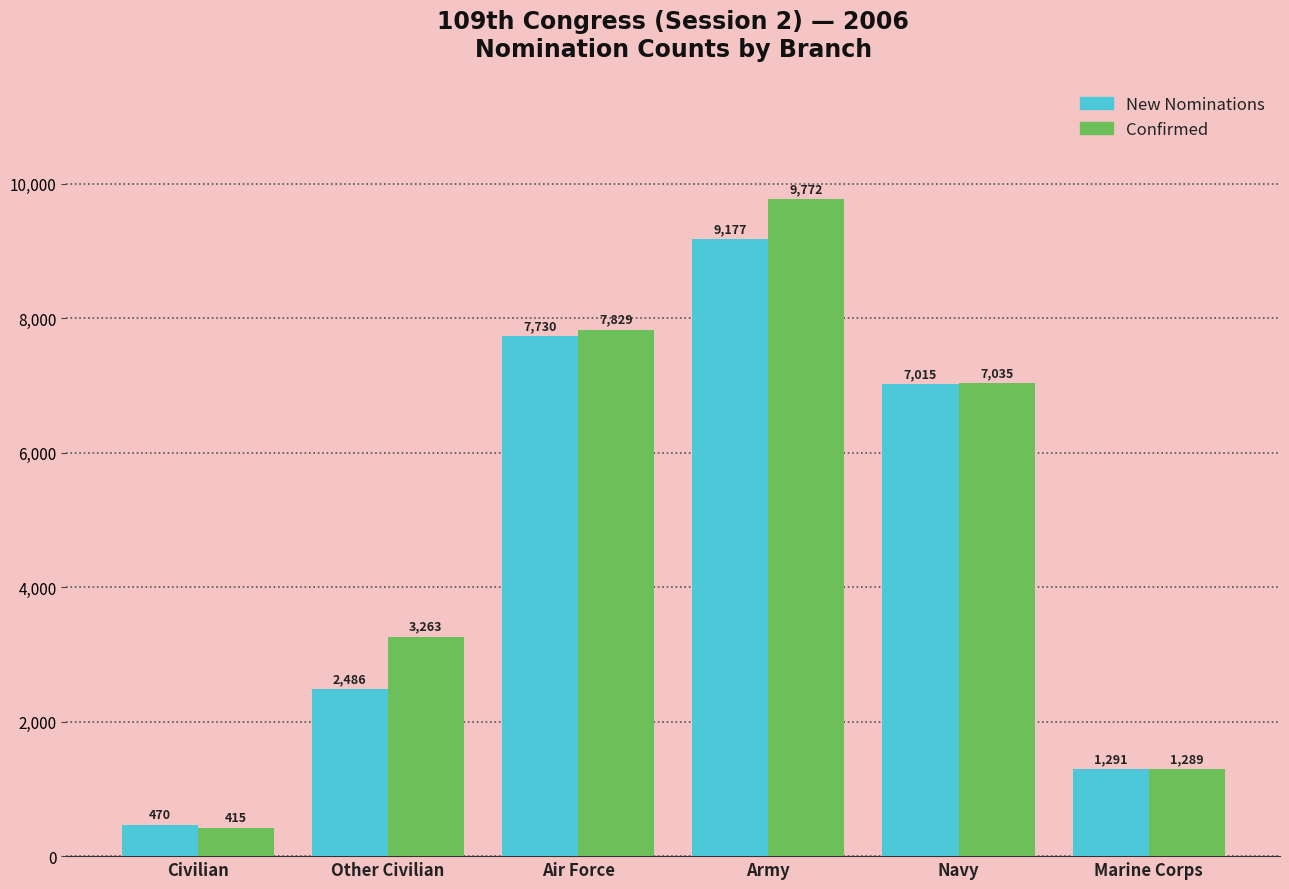

Reading right to left, what are all the values shown in this chart?

New Nominations: 1291	7015	9177	7730	2486	470
Confirmed: 1289	7035	9772	7829	3263	415